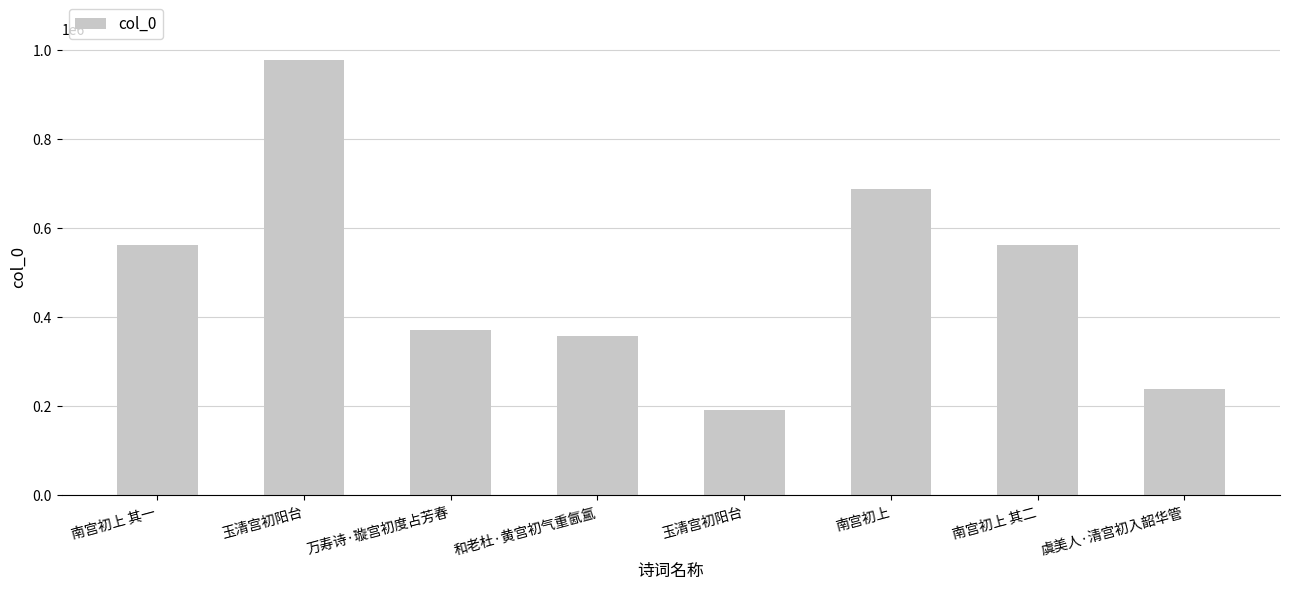

How many values are below 561347?

4